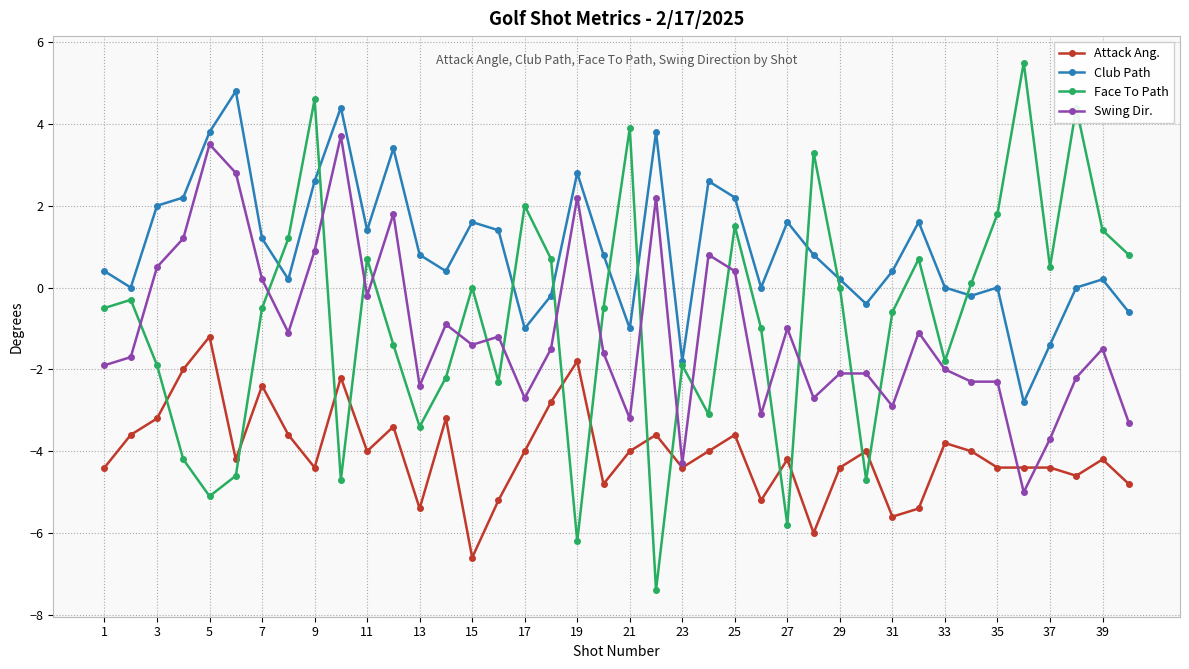

Which series has the largest total across all categories?

Club Path